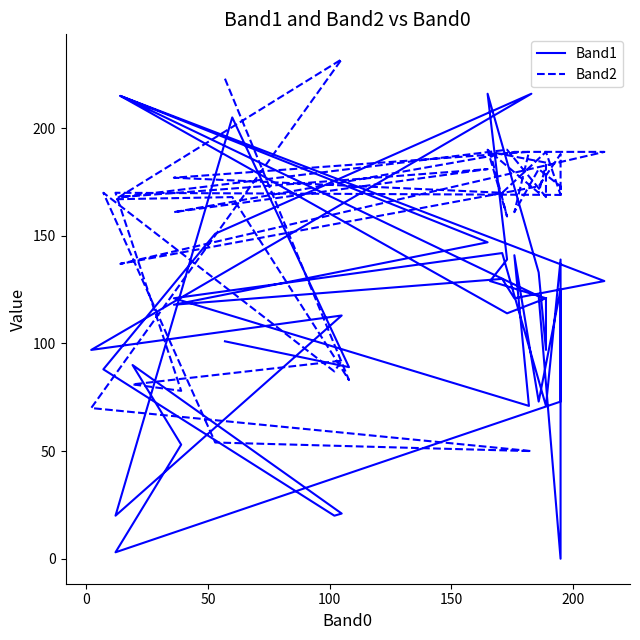

How many lines are shown in the chart?

2